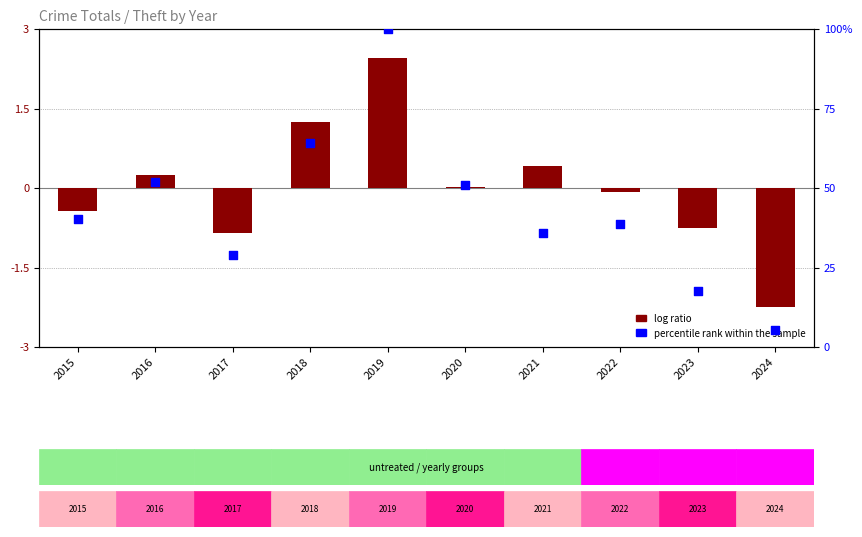

Is the value of percentile rank within the sample at 2019 greater than the value of log ratio at 2020?

Yes